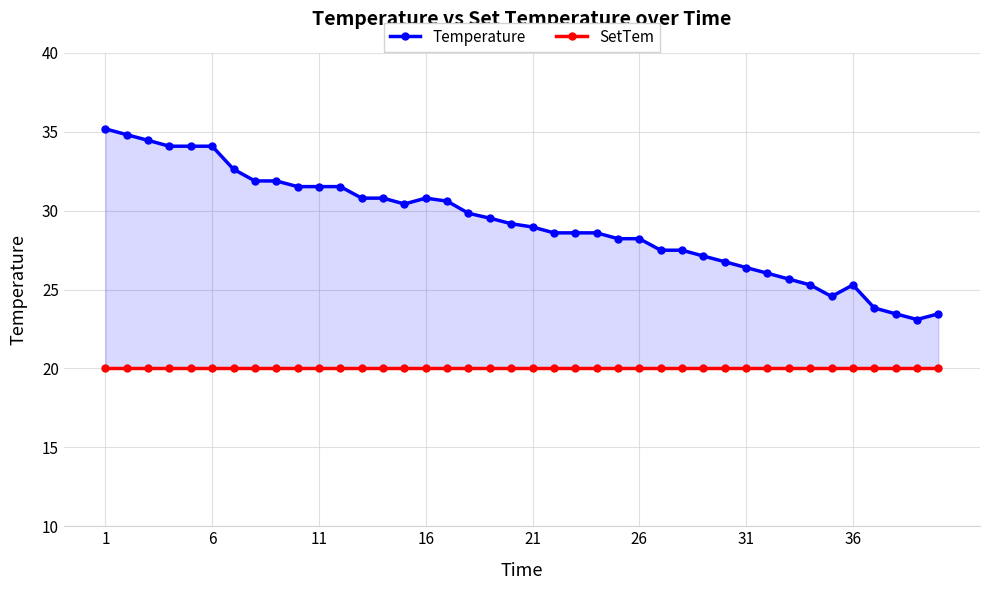

At how many categories does at least one series exceed 34?

6